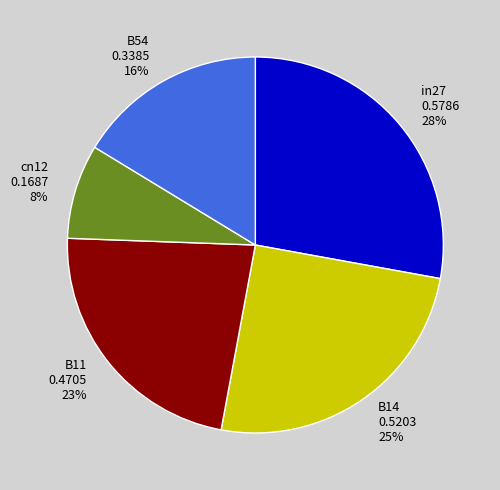

To the nearest percent, what is the difference between the largest and smallest slice percentages?

20%